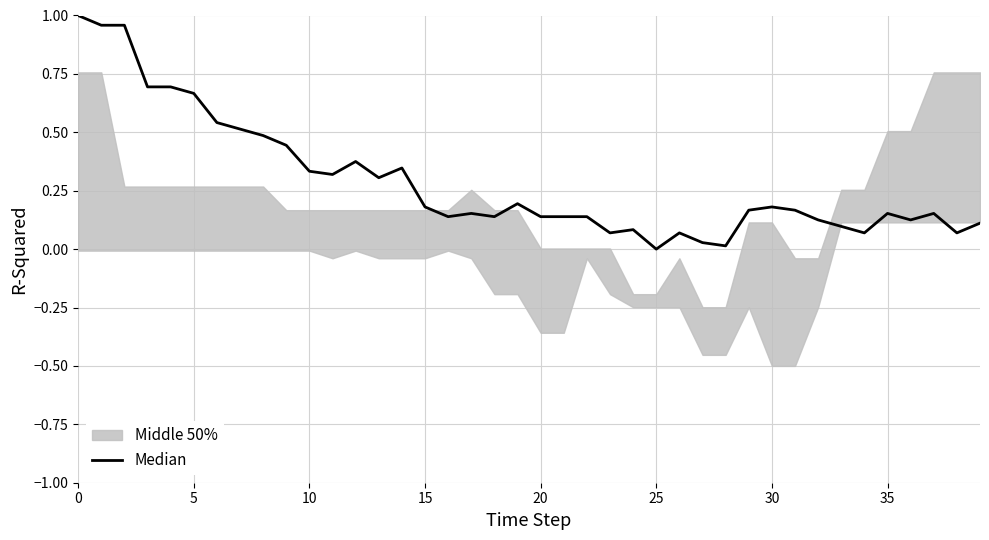

Is it true that the value at 40 is 0.1?

False